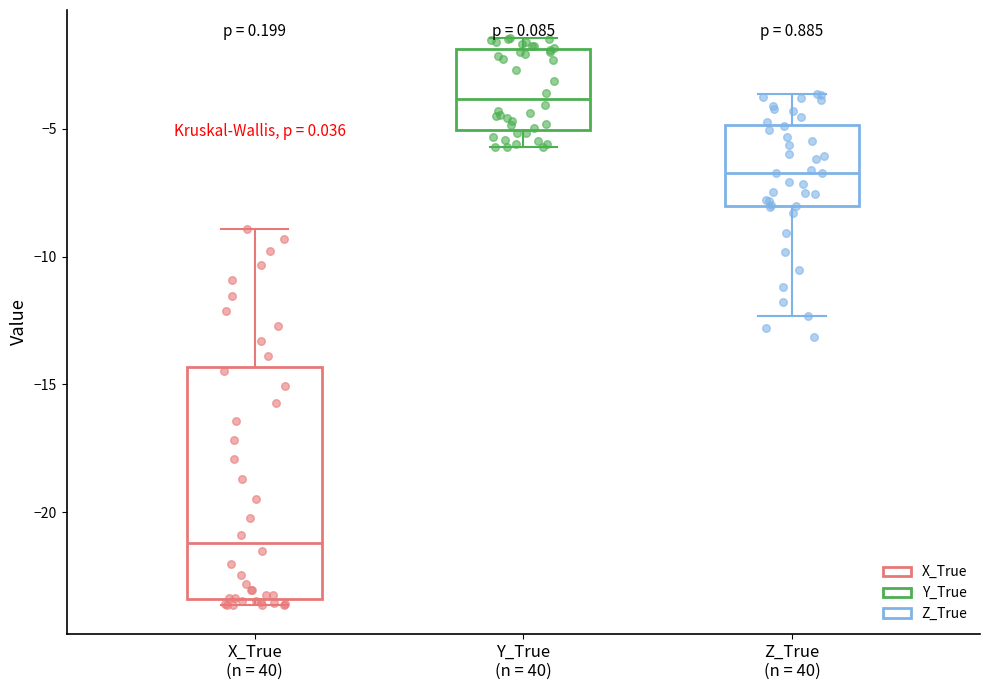

Reading left to right, transcribe this box plot: for each box, give where its median line is, the range the box spans, and where its two whiskers end, as read against the y-axis. The values are not printed on the chart, so give them approximately, as read against the axis.

X_True (n = 40): median -21.0, box -23.5 to -14.5, whiskers -23.5 (just below the box's lower edge) to -9.0
Y_True (n = 40): median -4.0, box -5.0 to -2.0, whiskers -5.5 to -1.5
Z_True (n = 40): median -6.5, box -8.0 to -5.0, whiskers -12.5 to -3.5